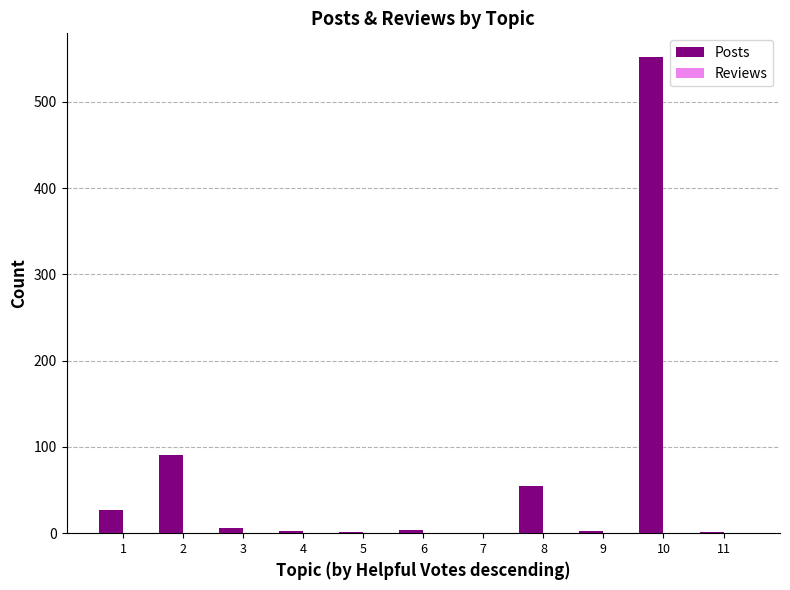

What is the maximum value shown in the chart?

552